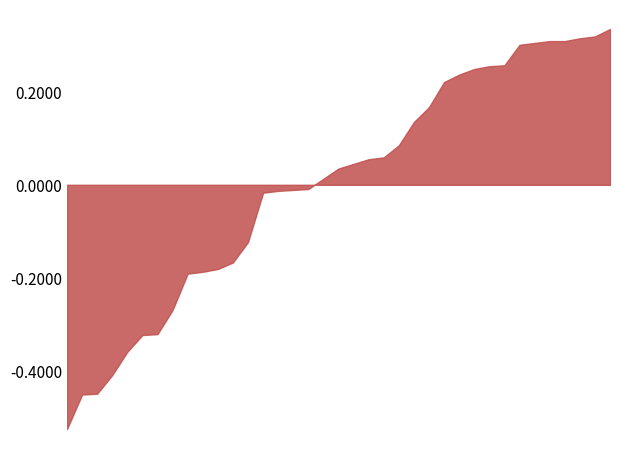

True or false: the data shows 0.3 at 1.

False